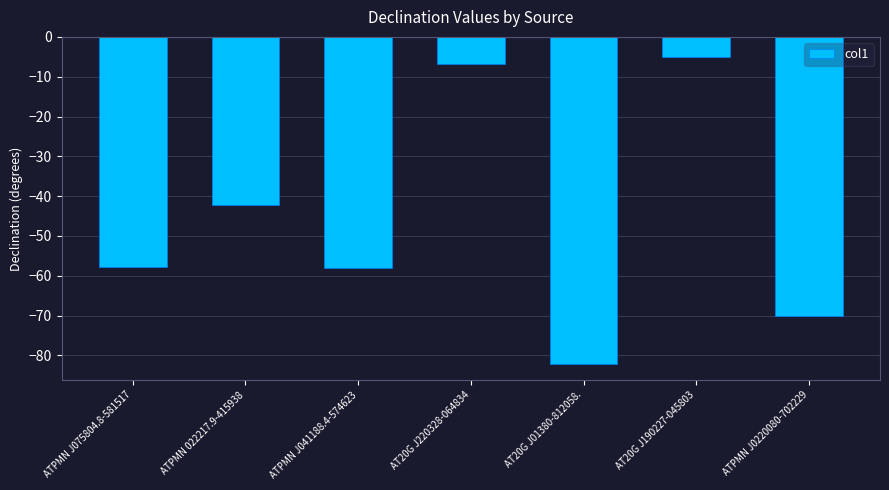

How many bars are there in total?

7